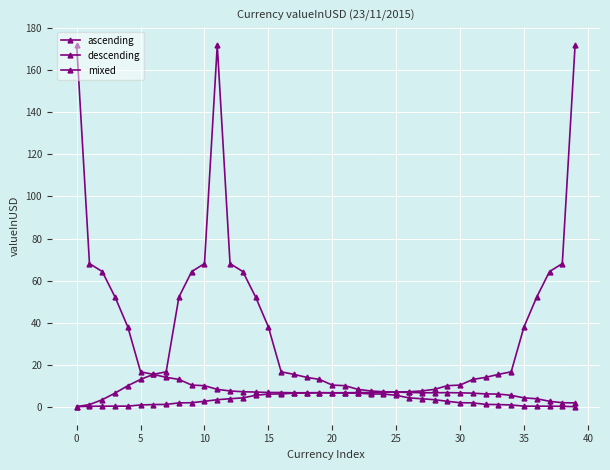

Which series has the largest range (max minus min)?

ascending